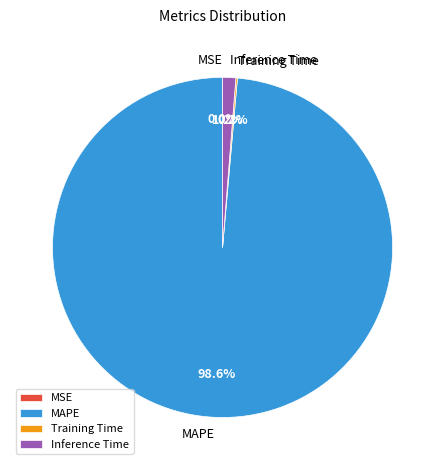

Is there a majority slice in this chart?

Yes